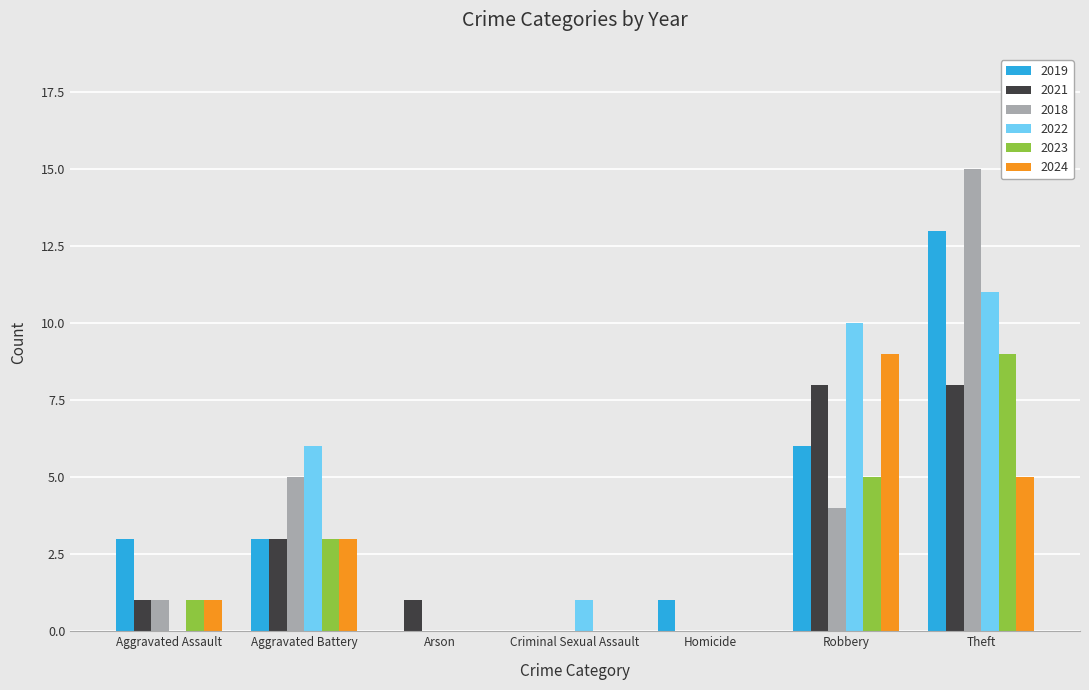

Where does the 2022 series first go above 1?

Aggravated Battery